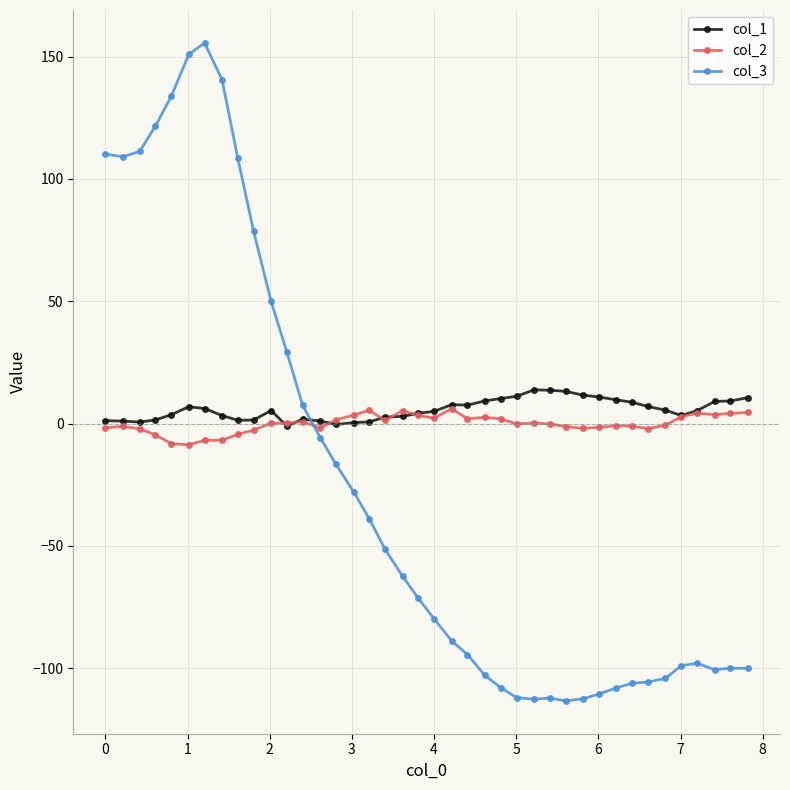

True or false: col_3 has more than 0 points higher than both neighbors.

True